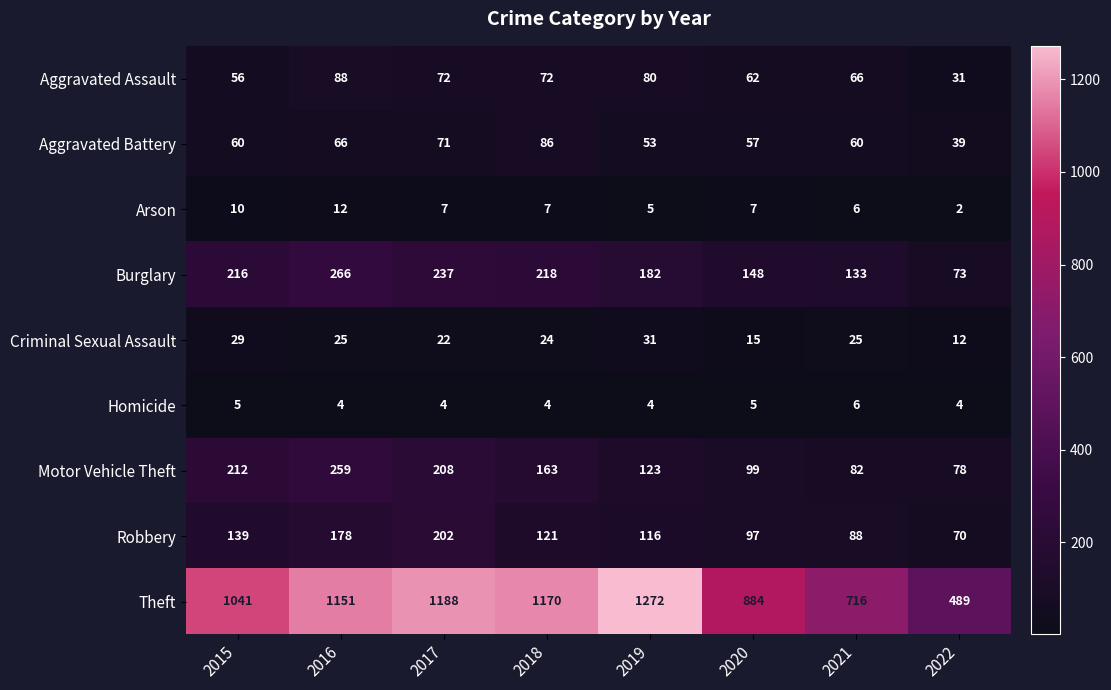

What is the difference between the second highest and minimum values in the Aggravated Assault series?

49